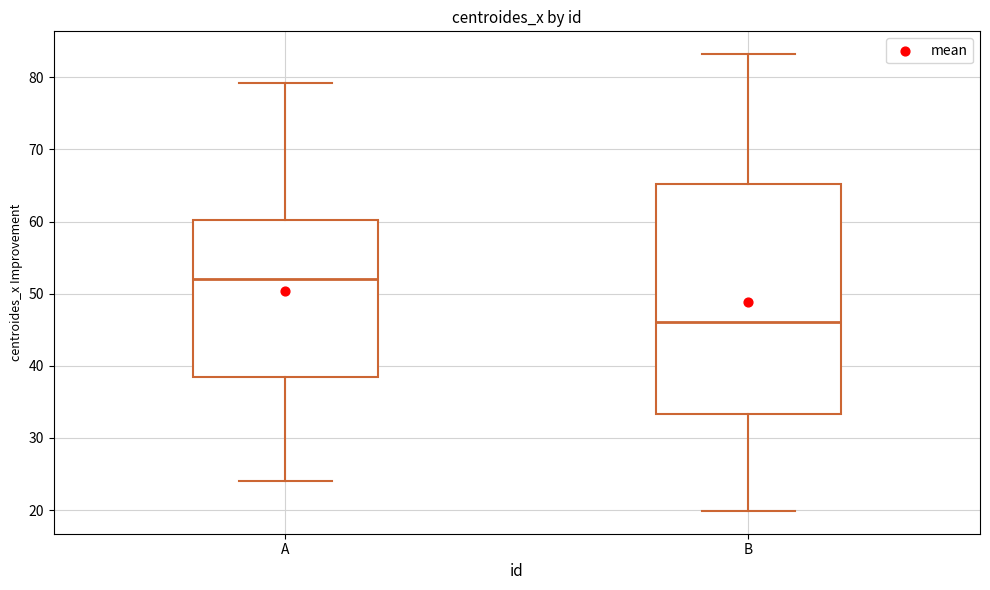

Where does the lower whisker of the box for B end on the y-axis? The values are not printed on the chart, so give them approximately, as read against the axis.

20